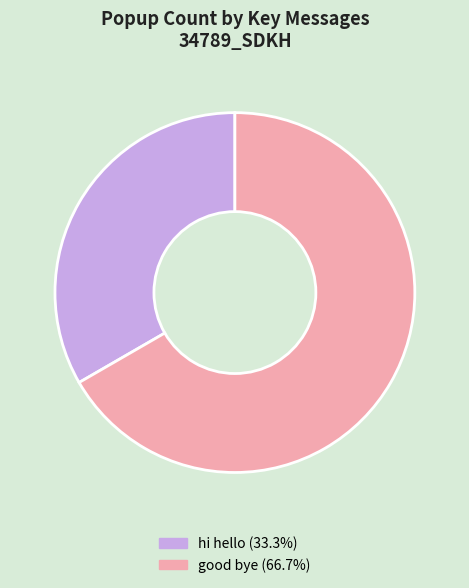

Is there a majority slice in this chart?

Yes